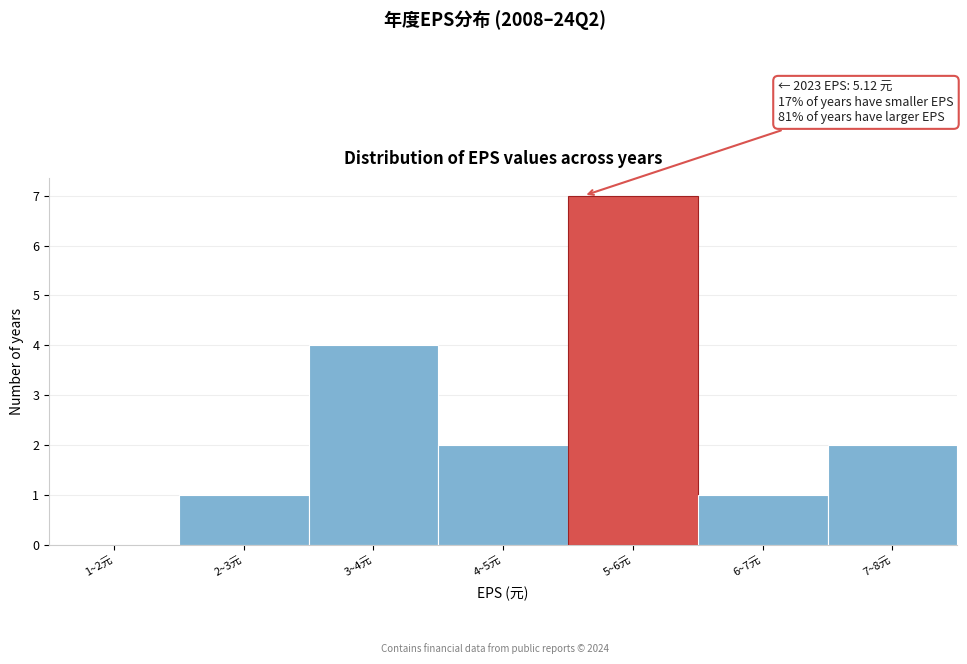

Reading left to right, what are all the values shown in this chart?

1~2元=0	2~3元=1	3~4元=4	4~5元=2	5~6元=7	6~7元=1	7~8元=2